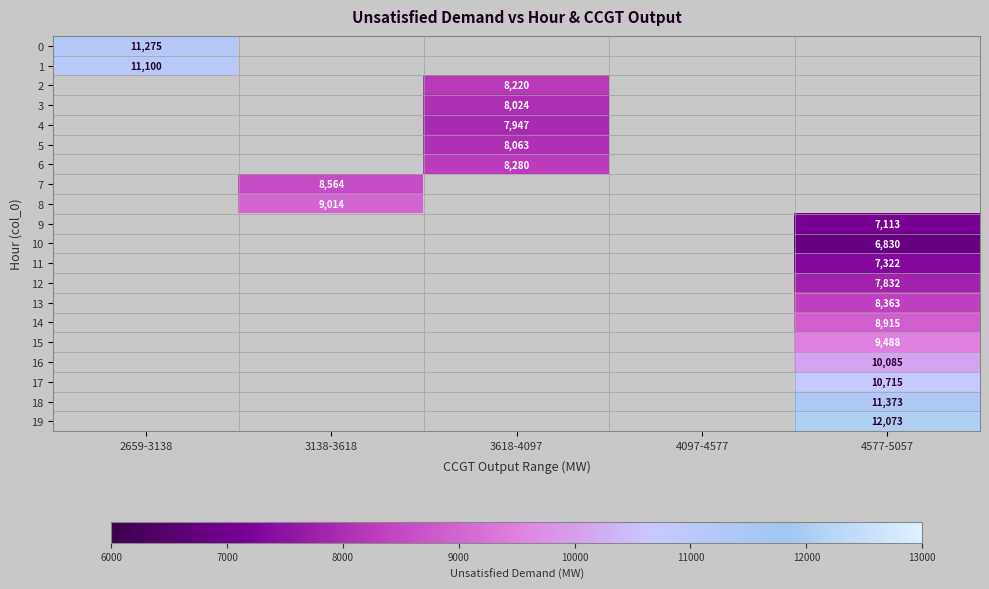

True or false: 5 has a value of 8063 at 3618-4097.

True